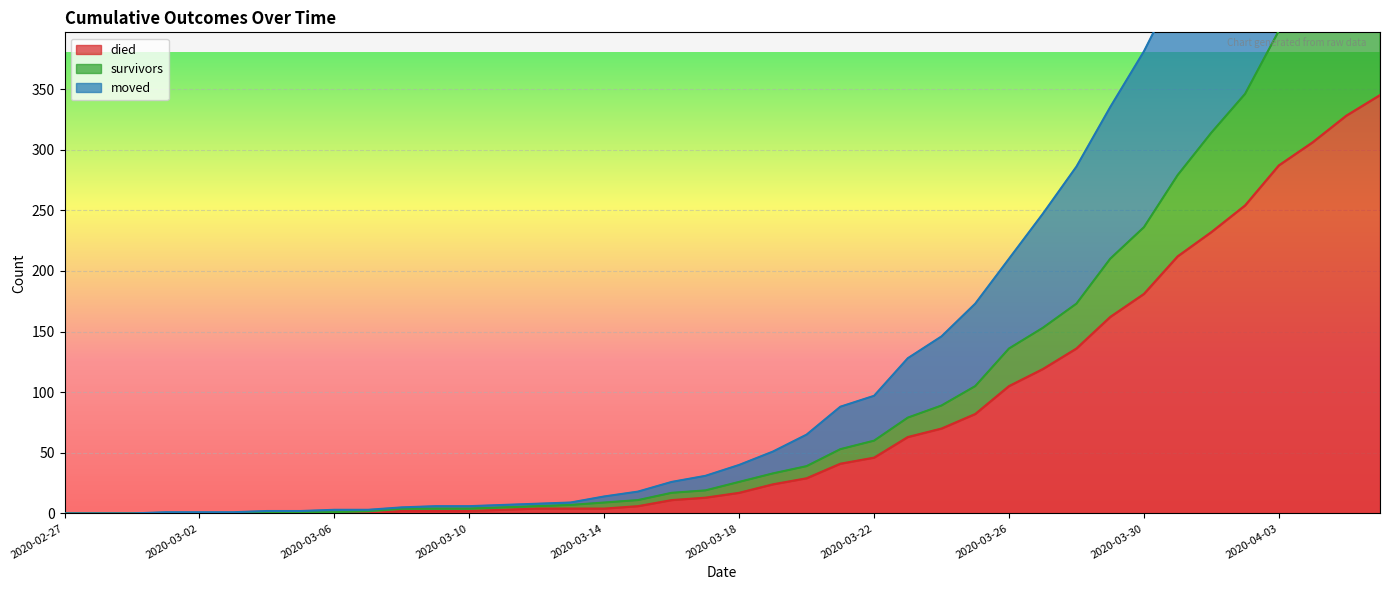

What is the value of the survivors point at the 39th from the left?

454